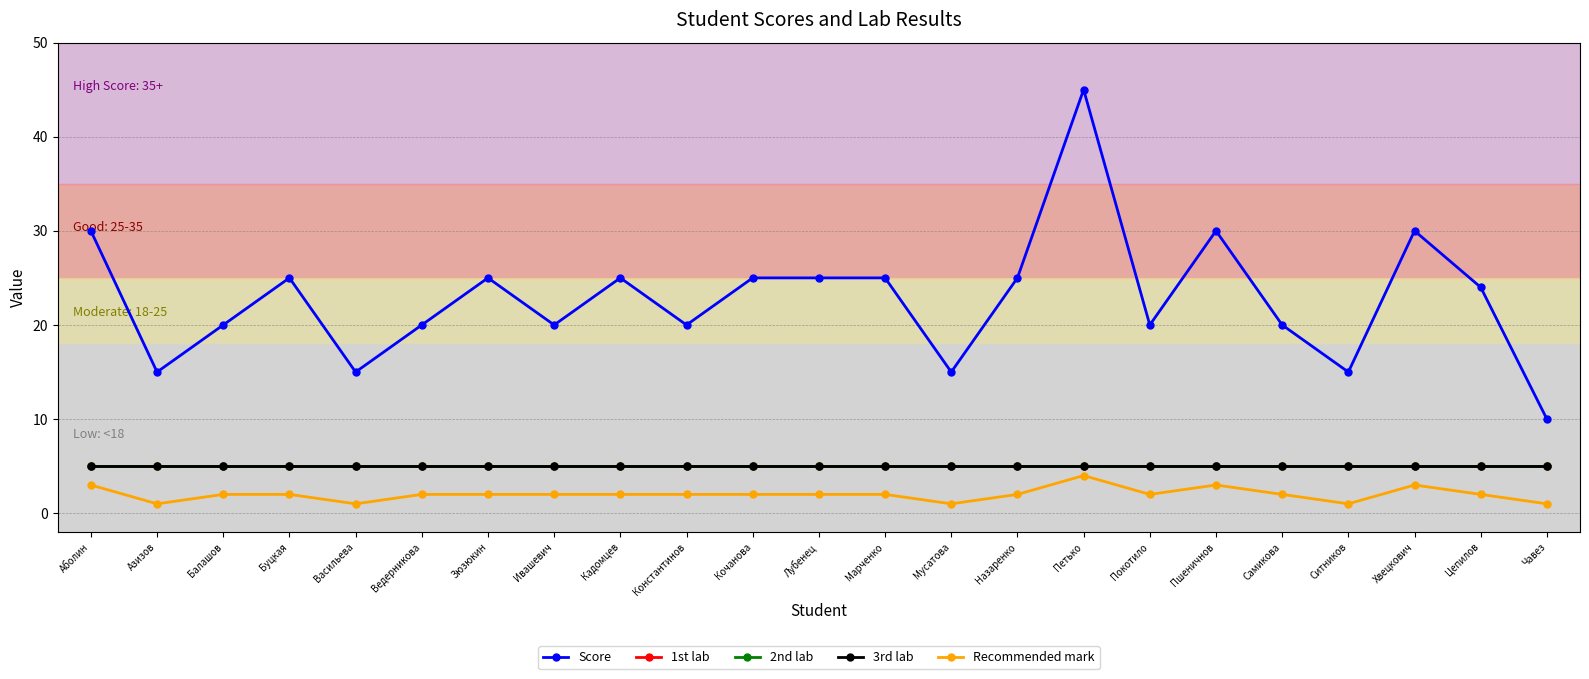

Is this an area chart (filled region under the line)?

No